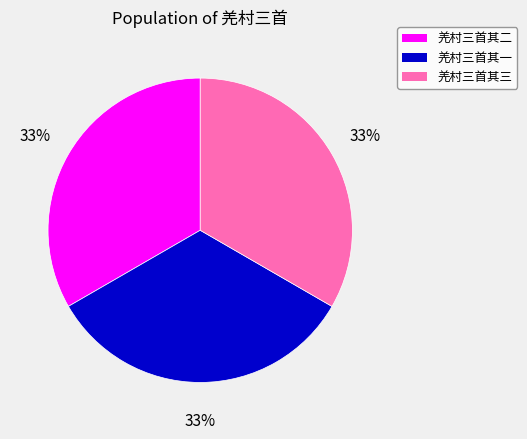

To the nearest percent, what percentage of the pie is 羌村三首其三?

33%